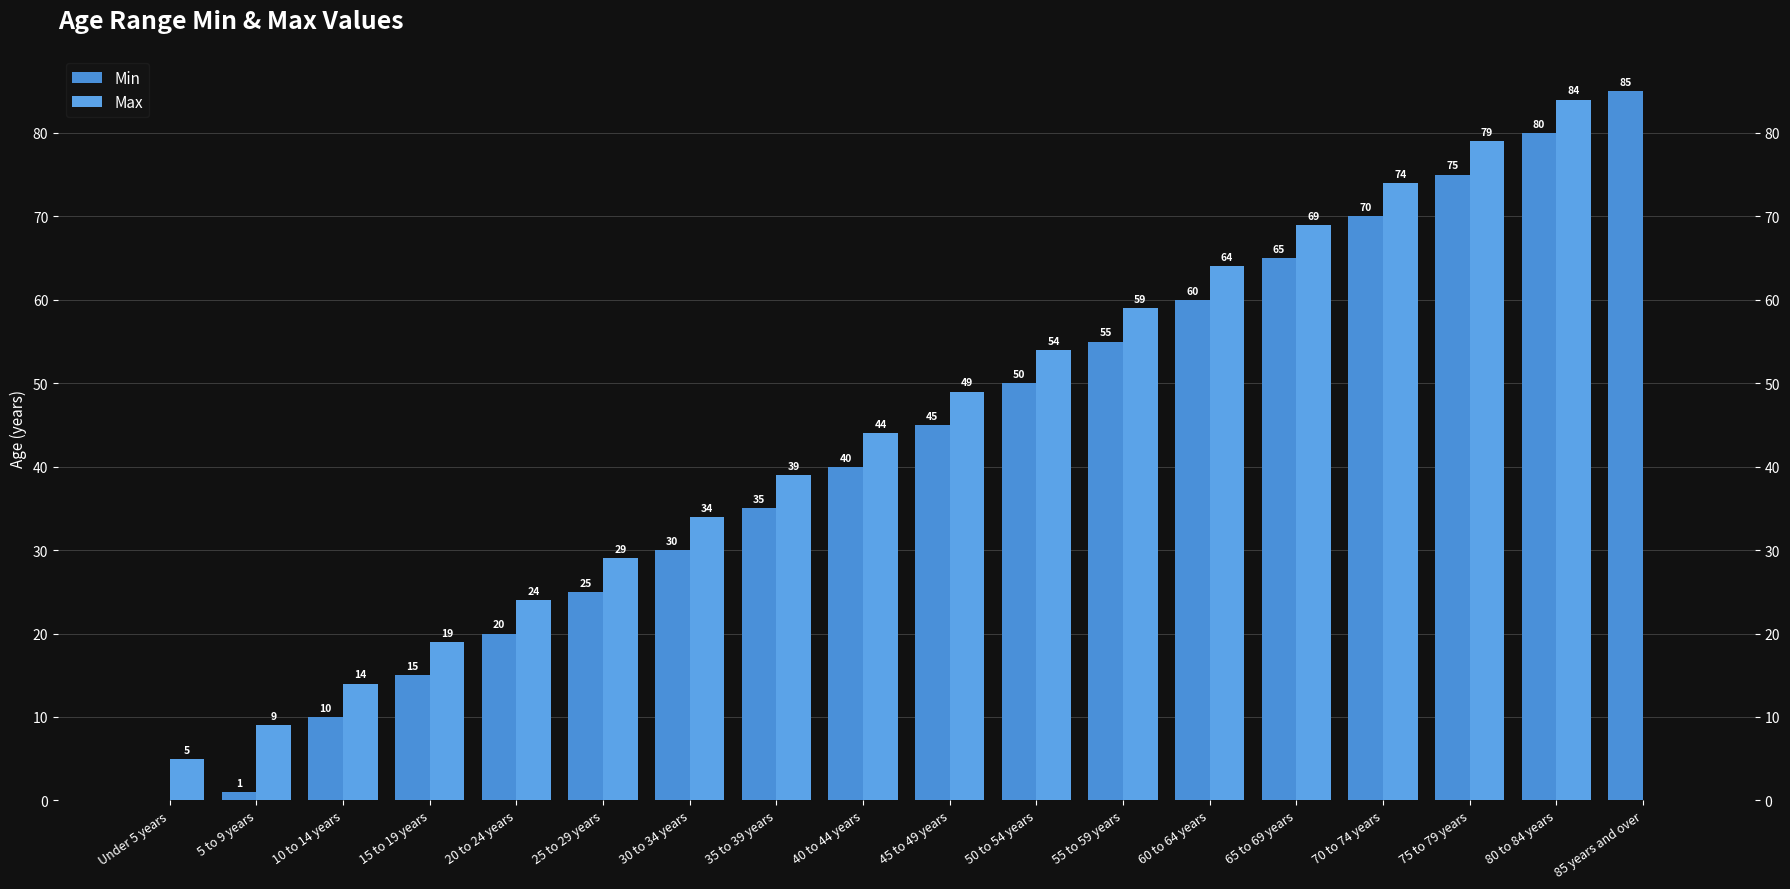

How many values in the Min series are below 45?

9